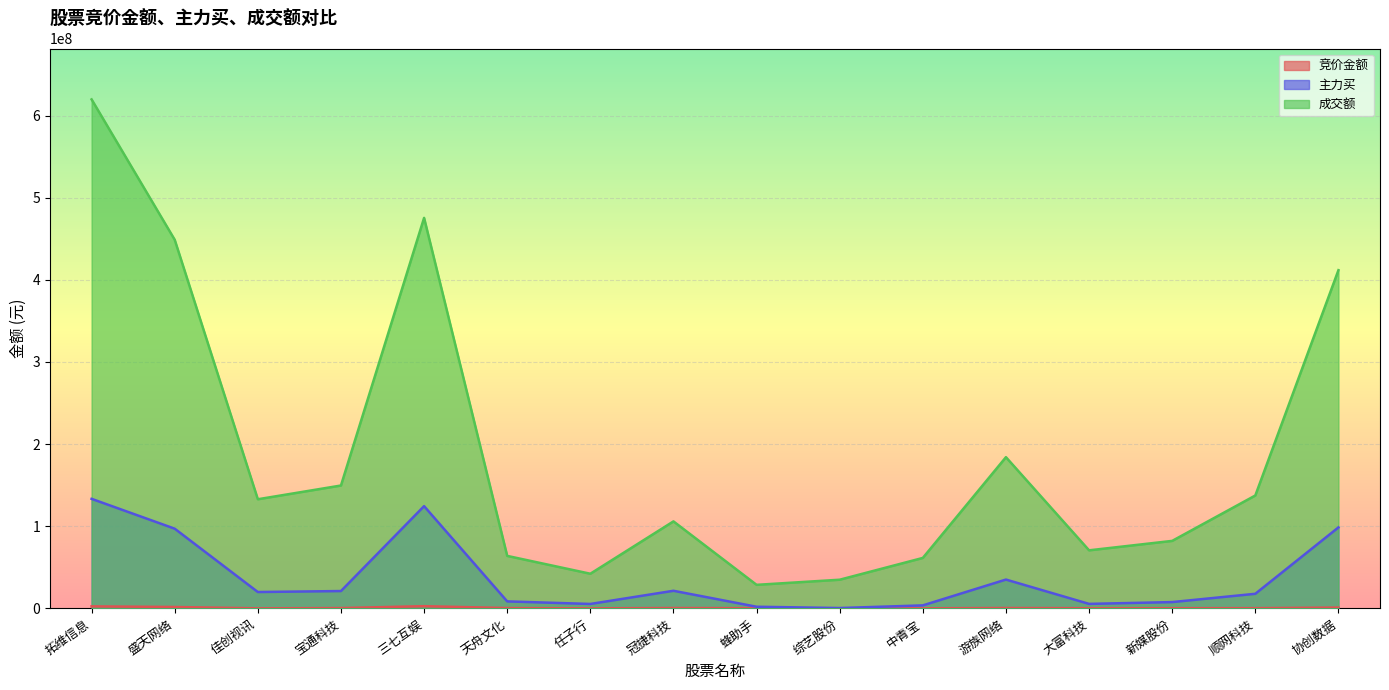

The 主力买 series shows 35019733 at 宝通科技. True or false?

False